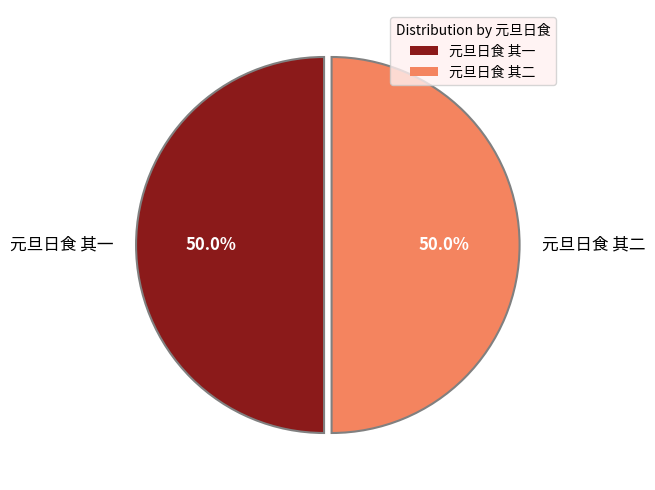

How many slices are in this pie chart?

2